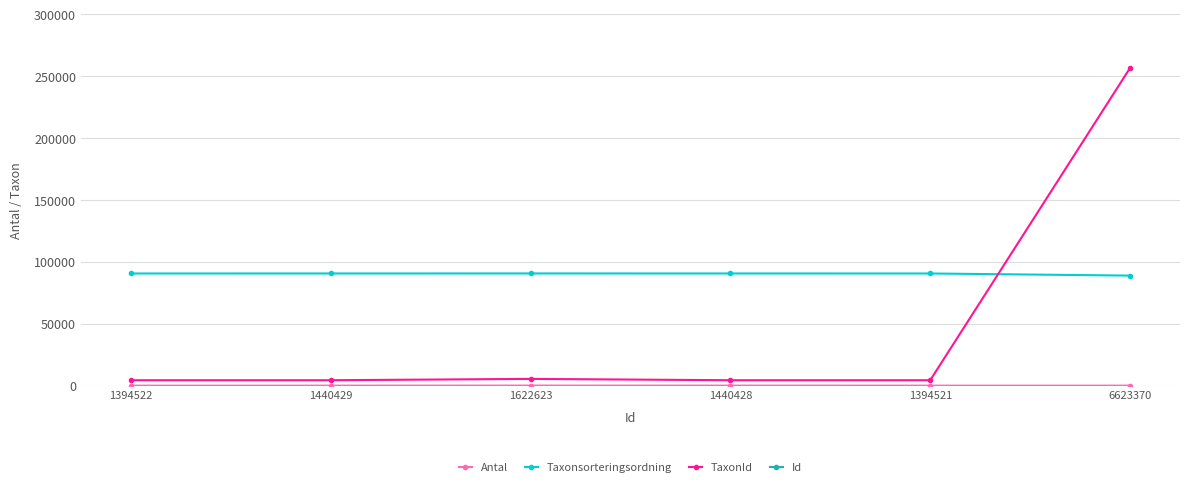

True or false: Id and Antal intersect in this chart.

False